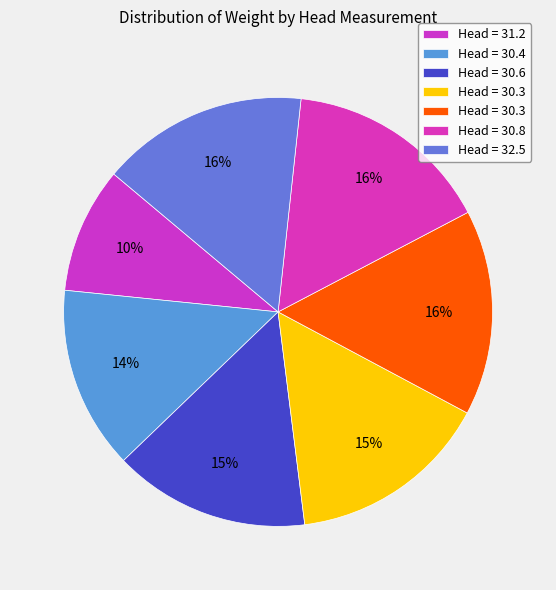

To the nearest percent, what is the average slice percentage?

14%